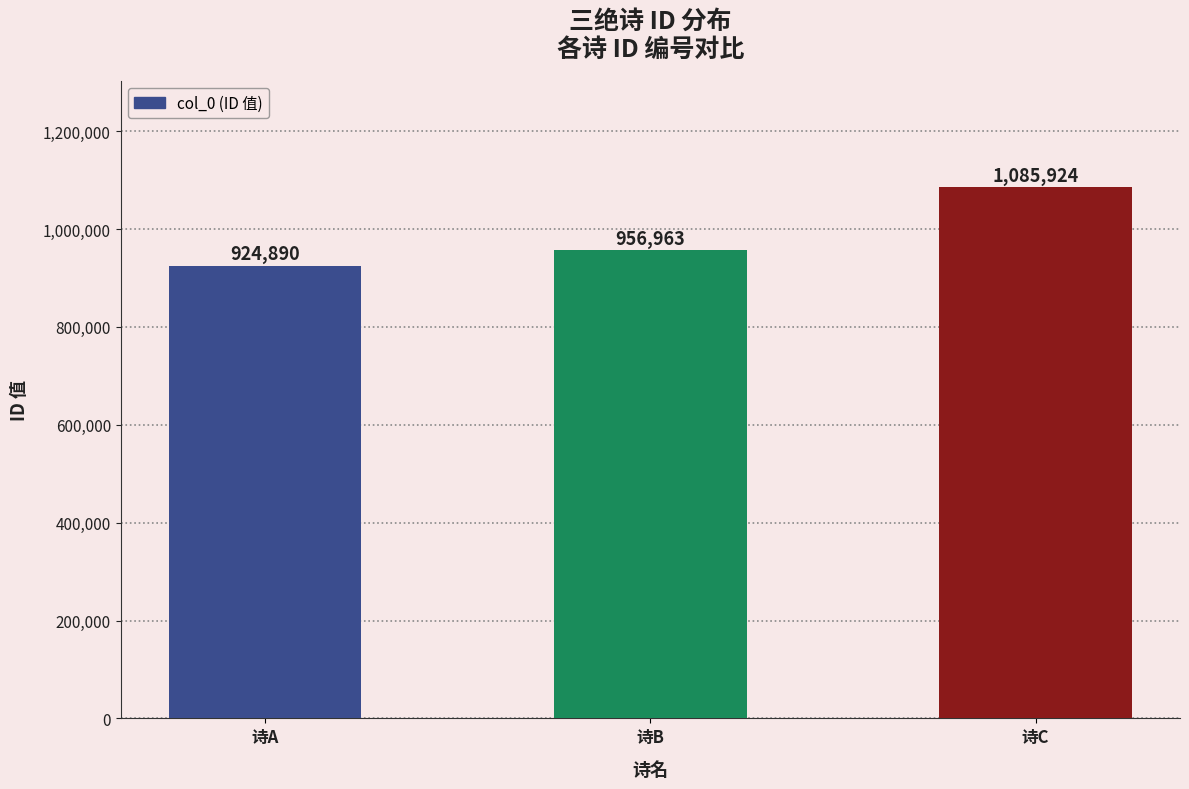

Reading left to right, transcribe all the data shown in this chart.

924890	956963	1085924